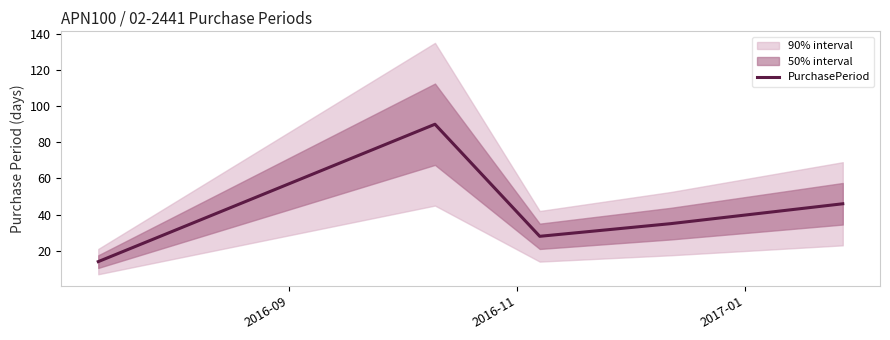

What is the lowest value of the PurchasePeriod series?

14